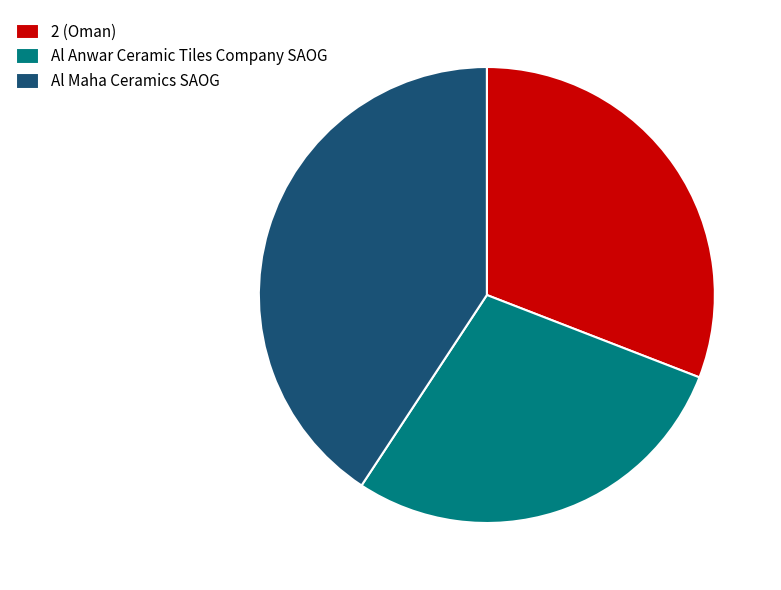

What is the largest slice in the pie chart?

Al Maha Ceramics SAOG